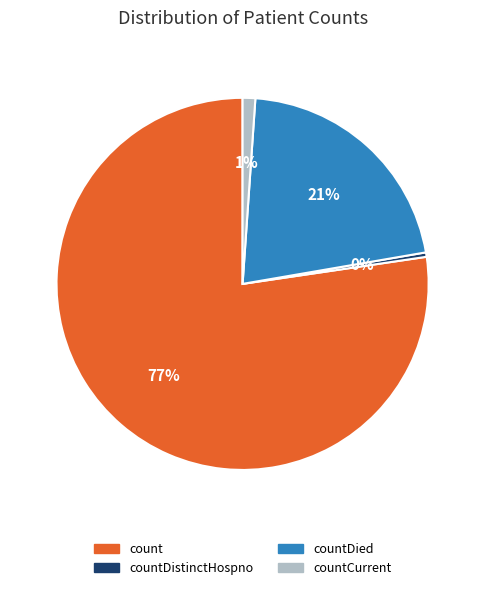

Is the sum of countDied and countDistinctHospno greater than half?

No